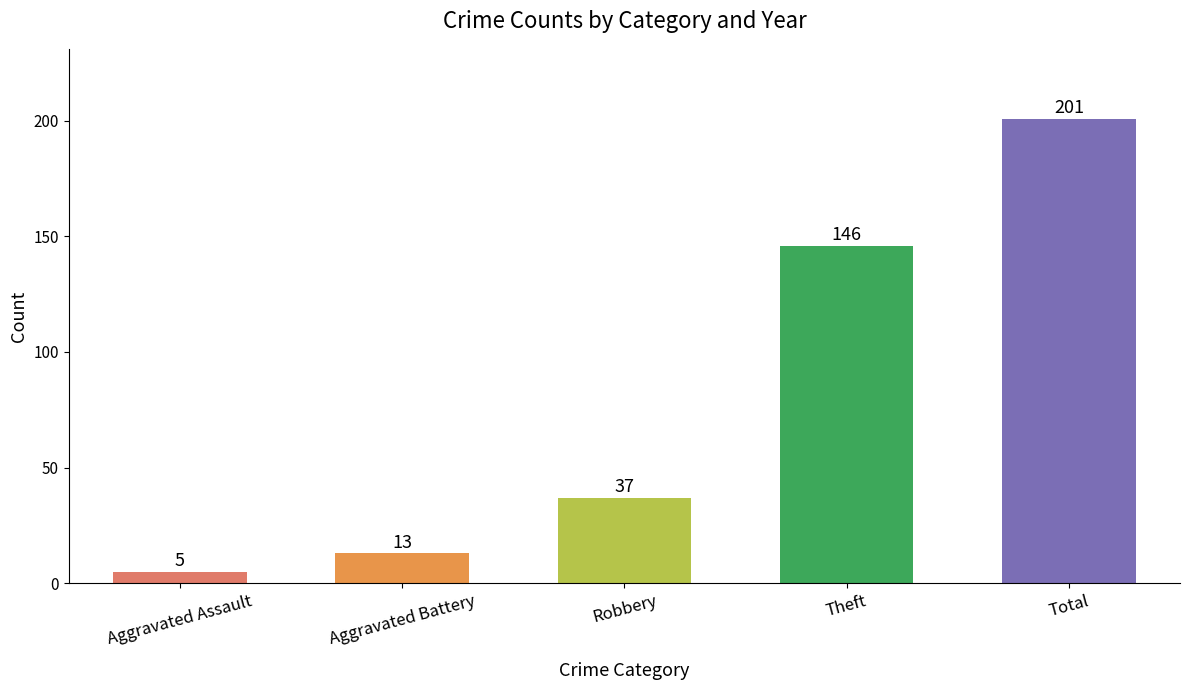

What is the label of the 2nd bar from the left?

Aggravated Battery